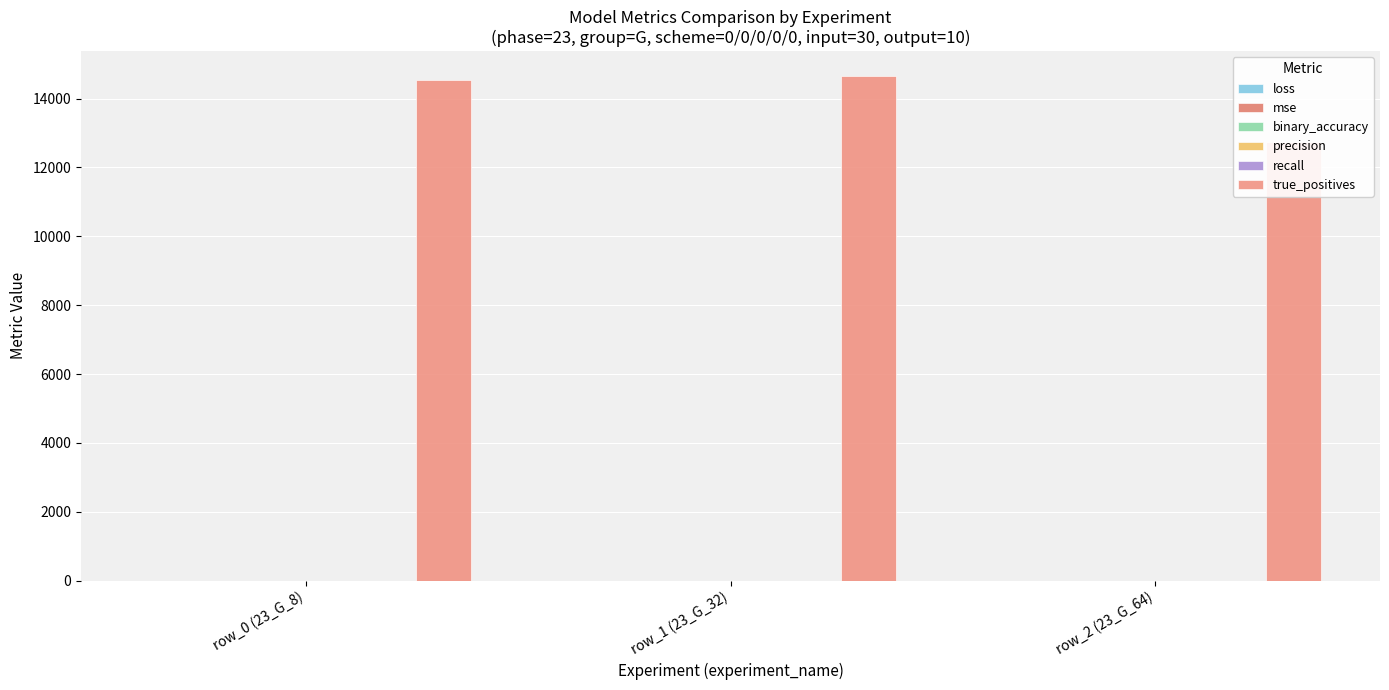

How many data points does each series have?

3